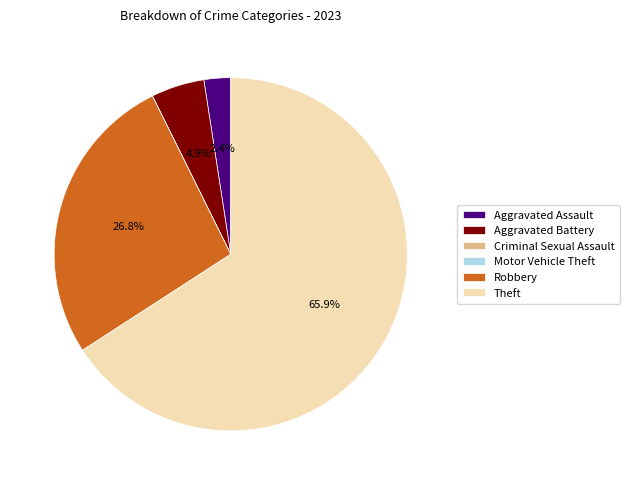

Which category has the biggest portion of the pie?

Theft